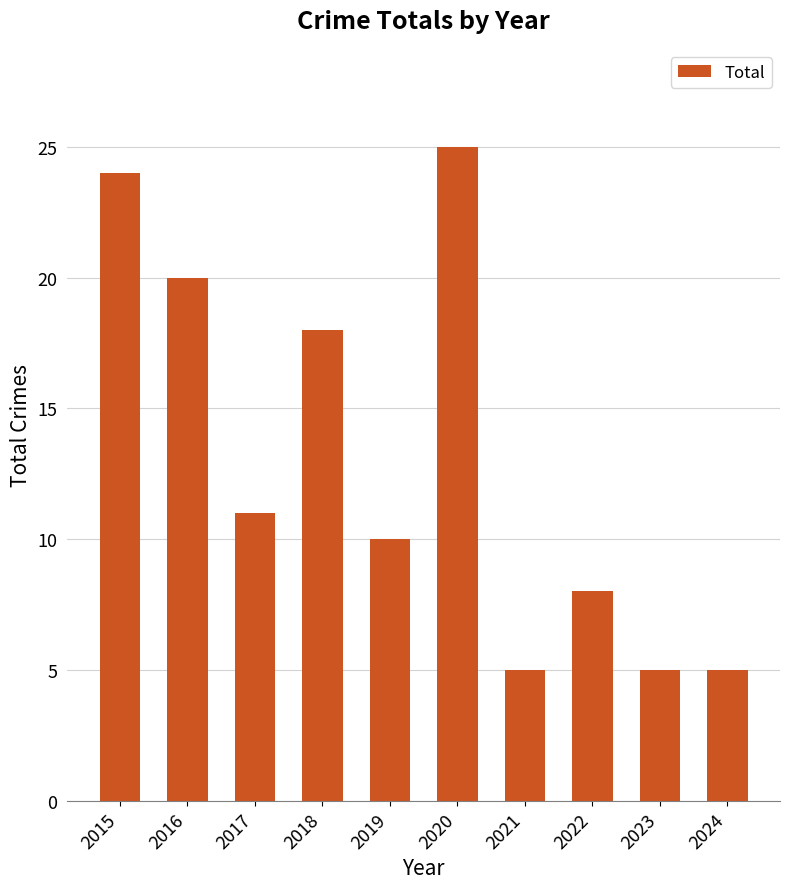

What is the minimum value shown in the chart?

5